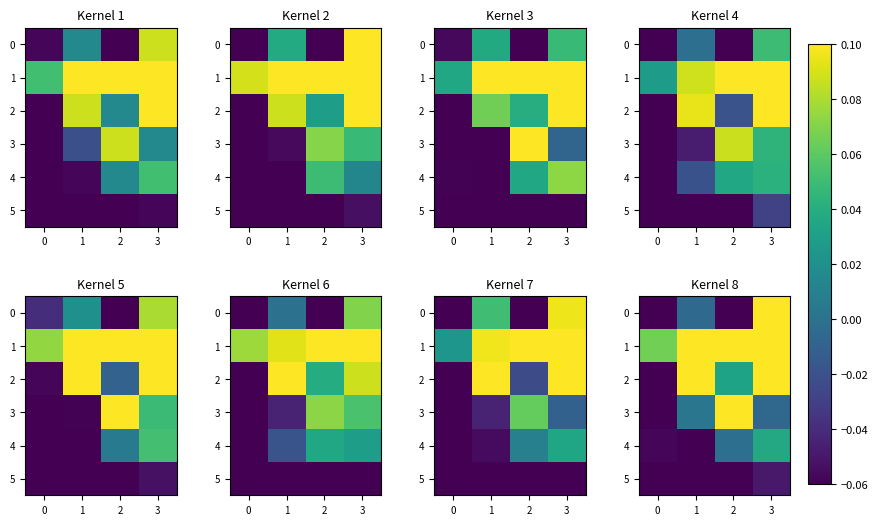

True or false: 4 has a value of 0.0 at 3.

True